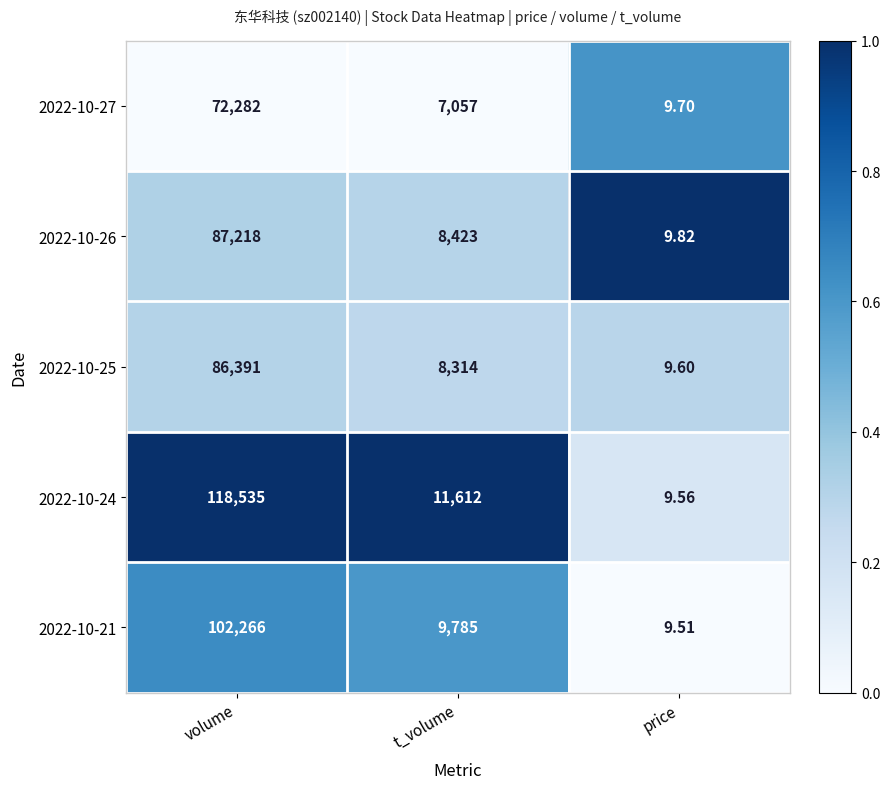

Which category has the lowest value in the 2022-10-27 series?

price